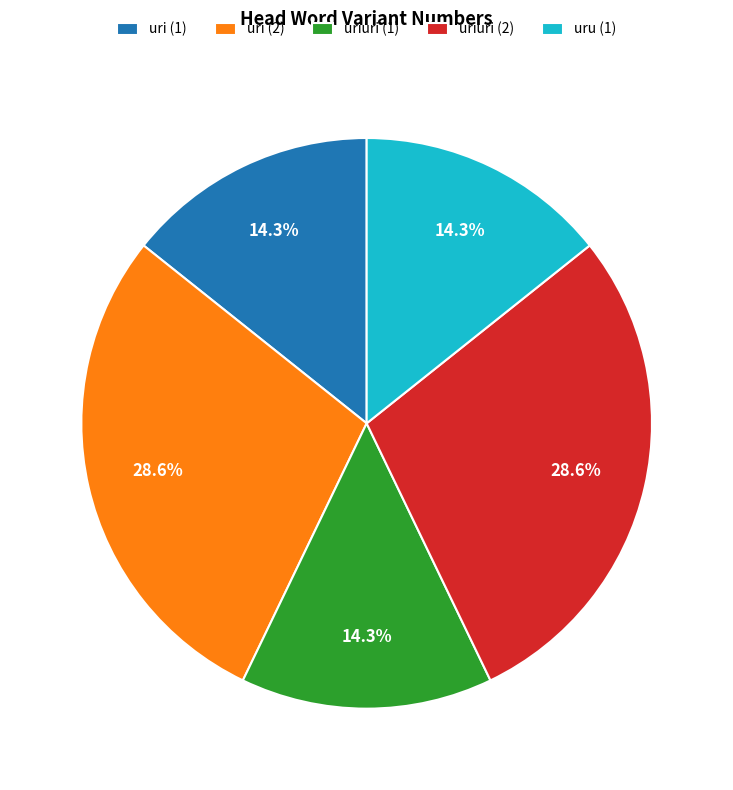

To the nearest percent, what portion does uri (1) represent?

14%